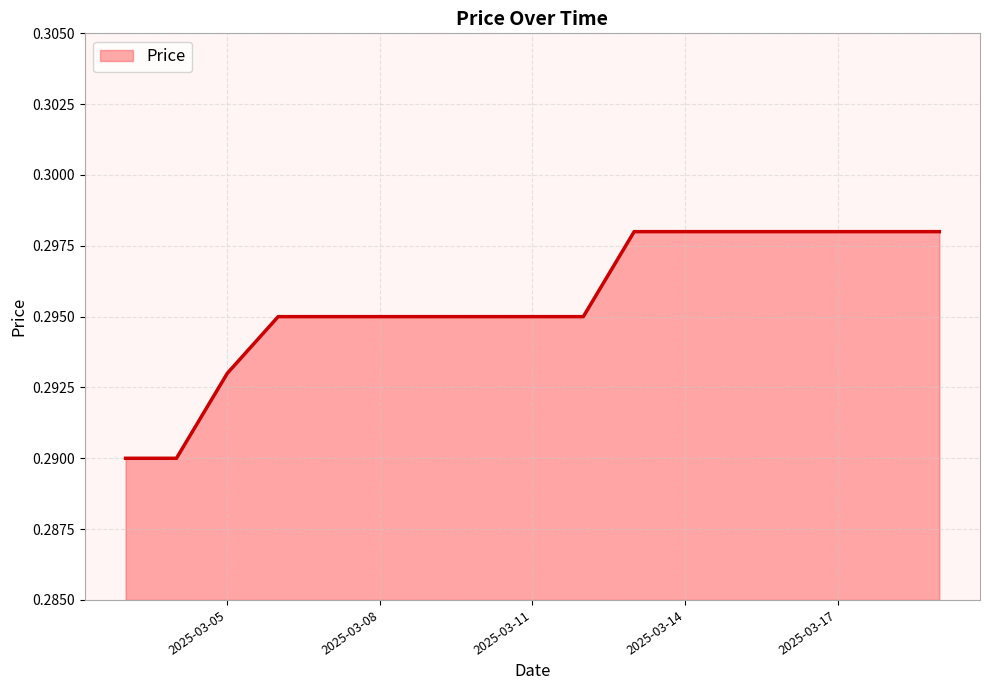

How many categories are shown in the chart?

17